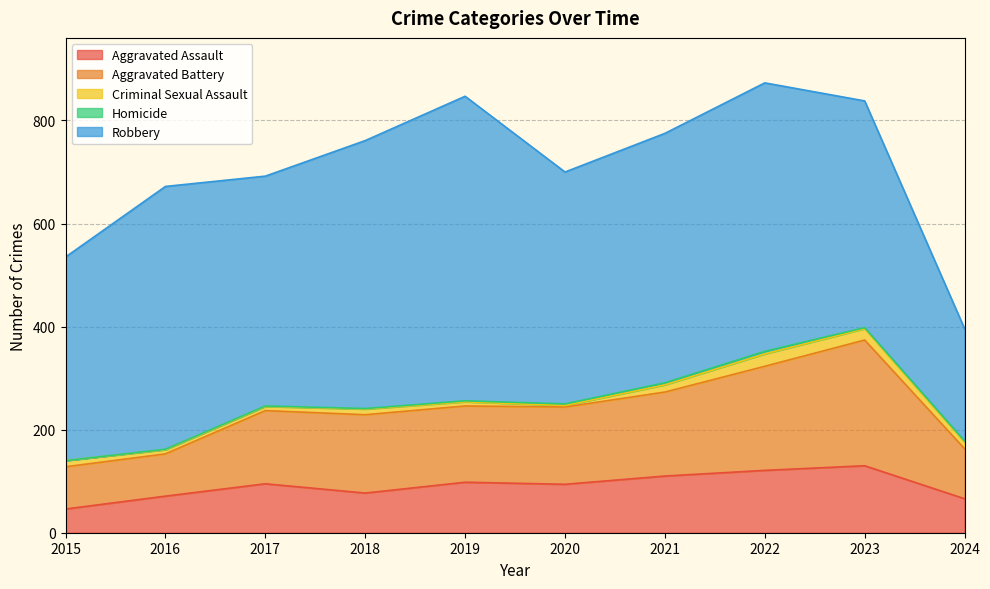

Which label corresponds to the largest value in the chart?

2019